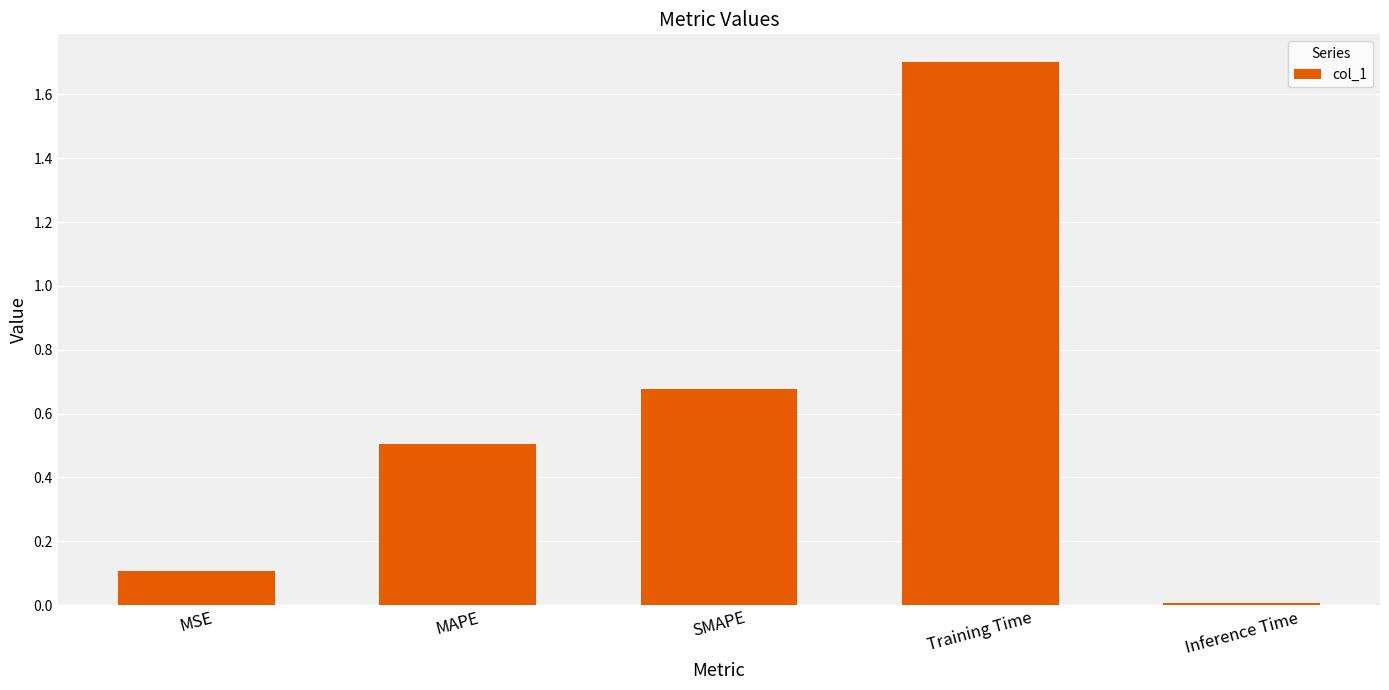

What is the maximum value shown in the chart?

1.7